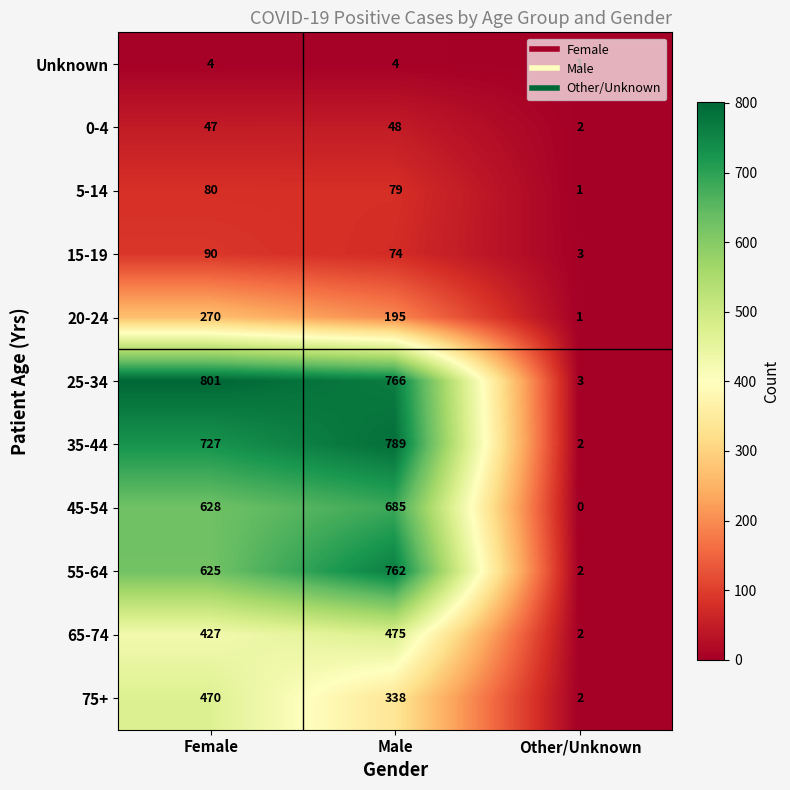

How many data points in 15-19 are less than 74?

1